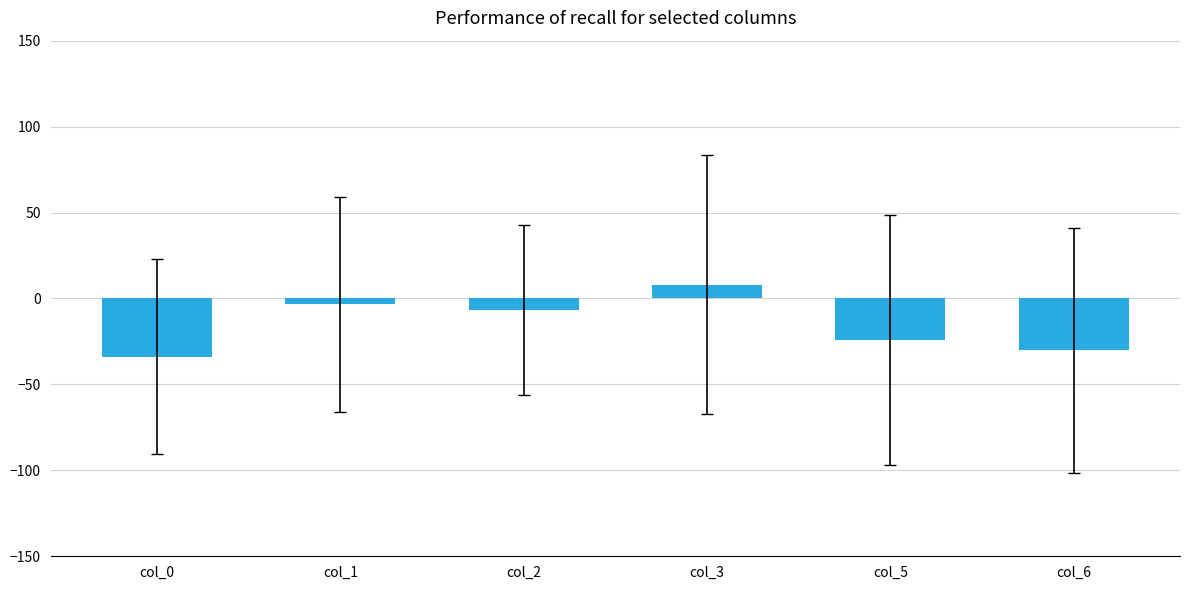

List the labels in order of value, largest first.

col_3, col_1, col_2, col_5, col_6, col_0